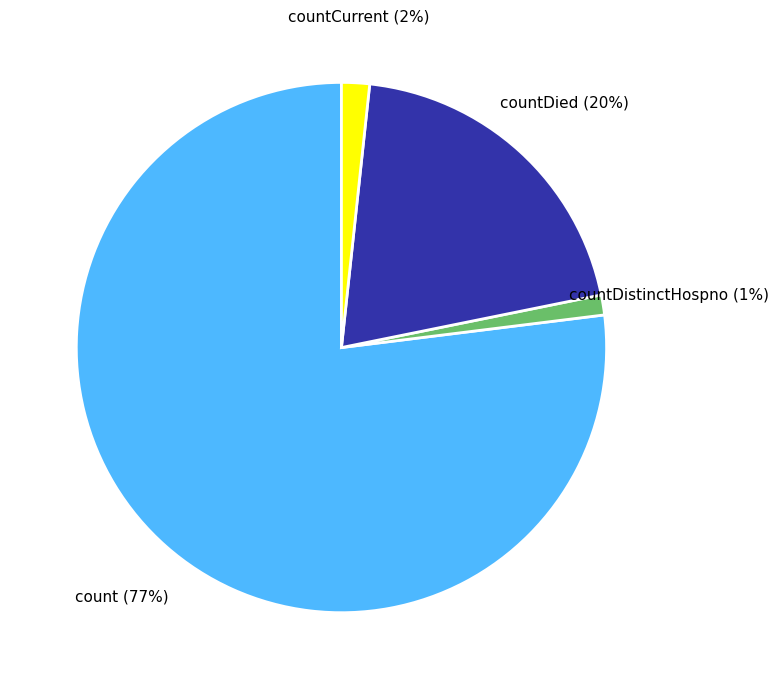

Combined, do count and countDistinctHospno account for over 50%?

Yes